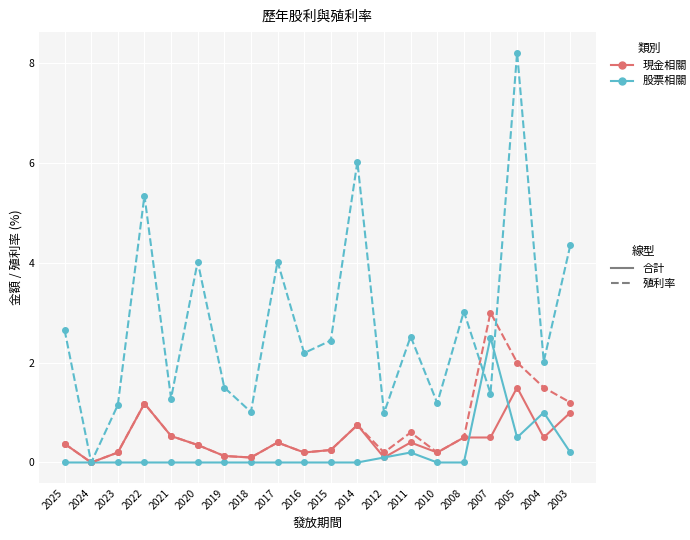

What is the spread (max minus min) of values at 2004?

1.5